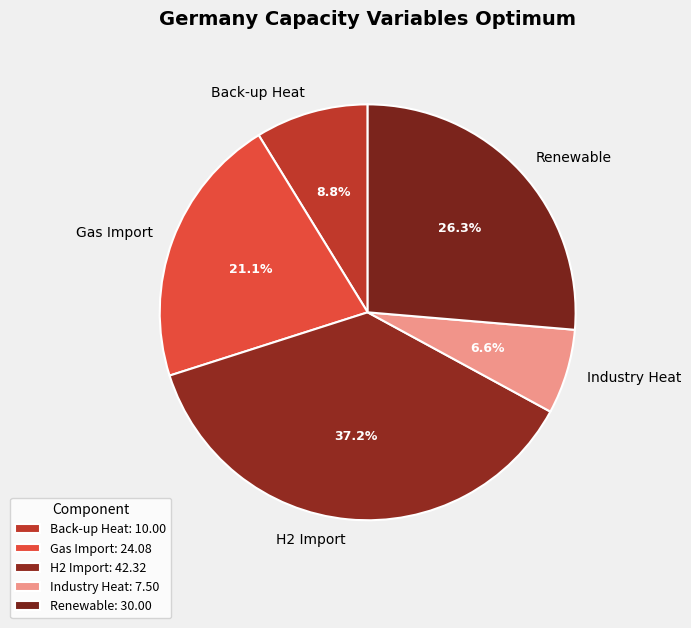

Between Industry Heat and Gas Import, which is larger?

Gas Import